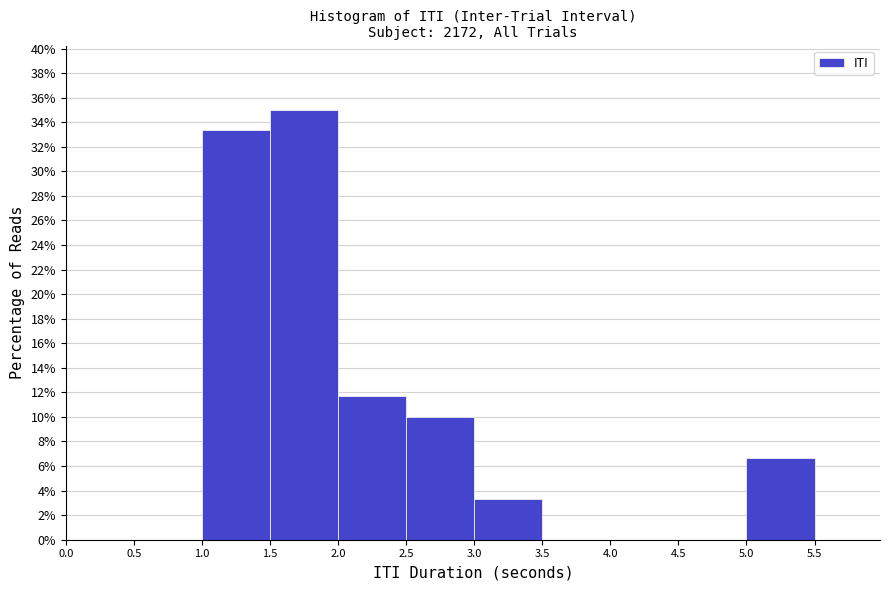

Reading left to right, list every bar in this chart as the range it spans on the x-axis followed by its height. The values are not printed on the chart, so give them approximately, as read against the axis.

0.0 to 0.5: 0
0.5 to 1.0: 0
1.0 to 1.5: 33.4
1.5 to 2.0: 35.0
2.0 to 2.5: 11.6
2.5 to 3.0: 10.0
3.0 to 3.5: 3.4
3.5 to 4.0: 0
4.0 to 4.5: 0
4.5 to 5.0: 0
5.0 to 5.5: 6.6